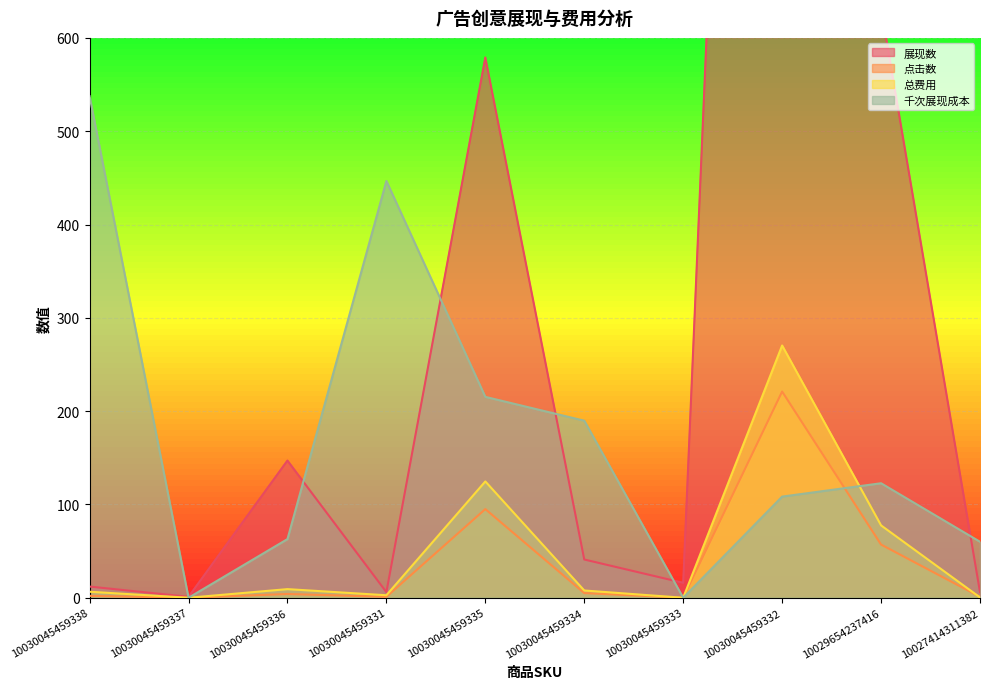

List the series in order of their peak value, highest first.

展现数, 千次展现成本, 总费用, 点击数